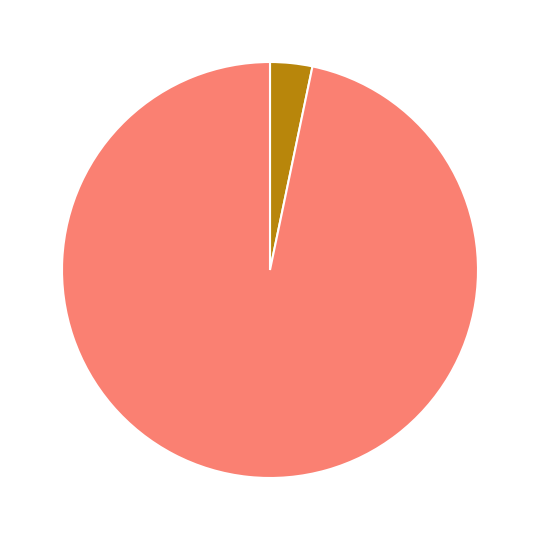

Does any single category account for the majority?

Yes